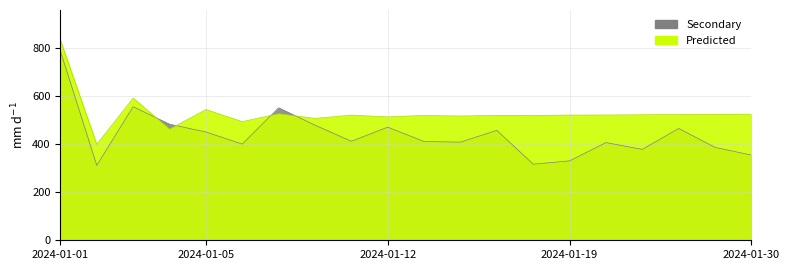

Between 2024-01-10 and 2024-01-24, which is larger?

2024-01-24